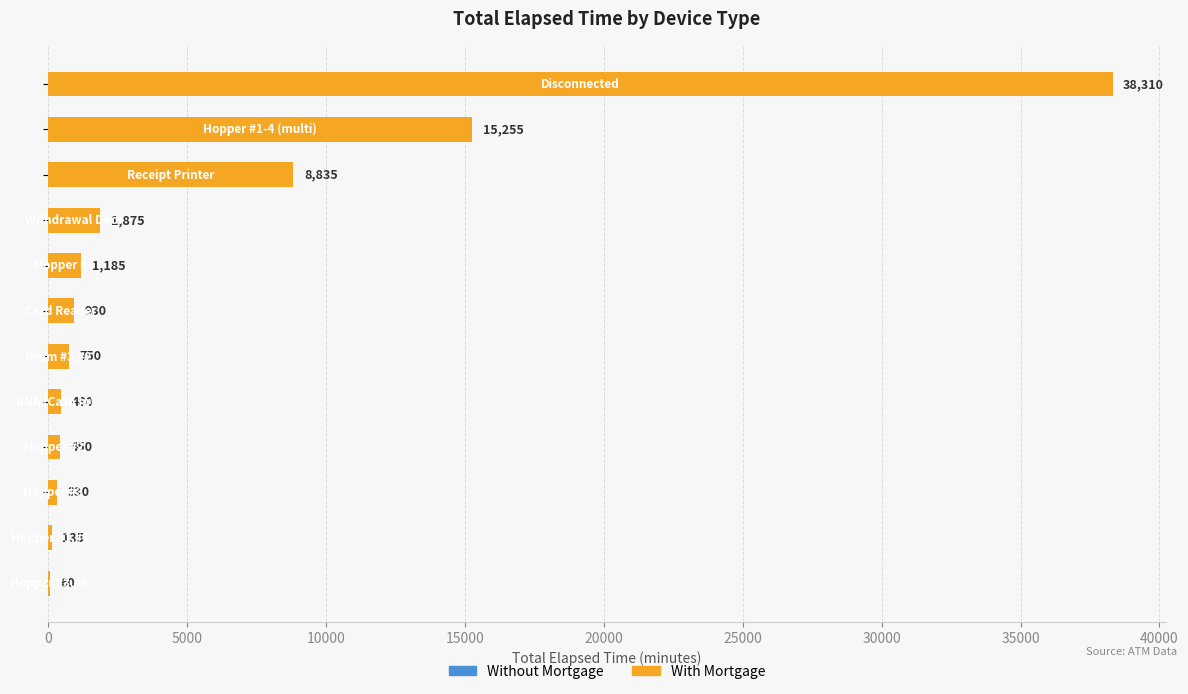

How many distinct data groups are displayed?

1